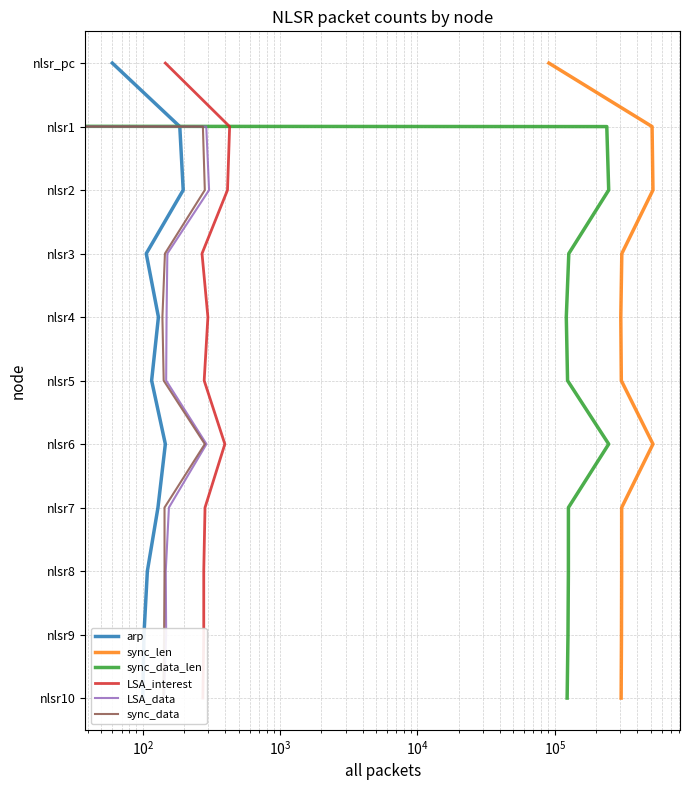

How many values in arp are above zero?

10